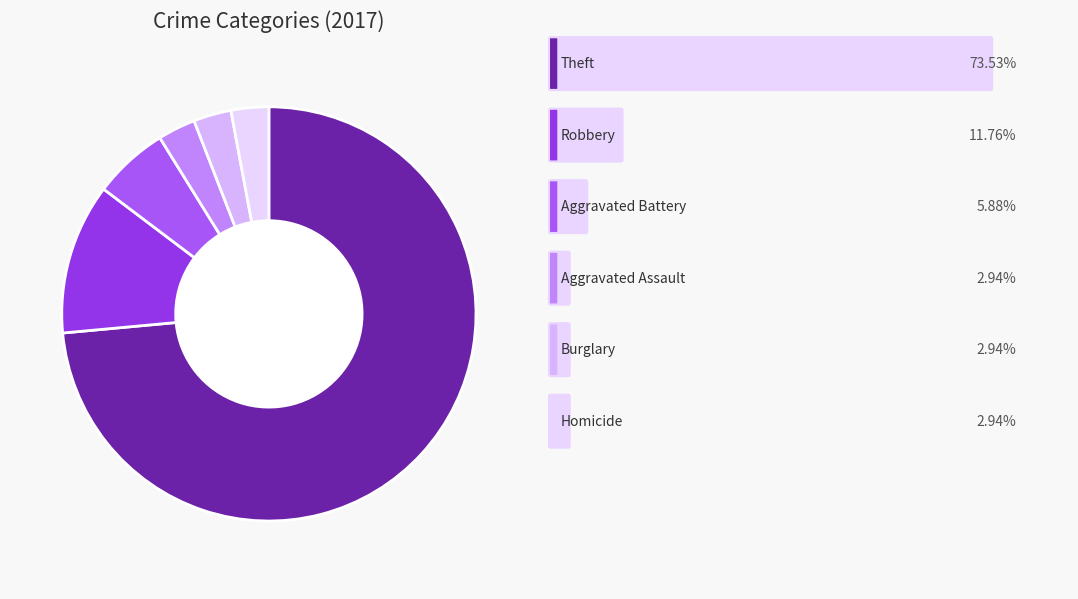

How many slices are in this pie chart?

6